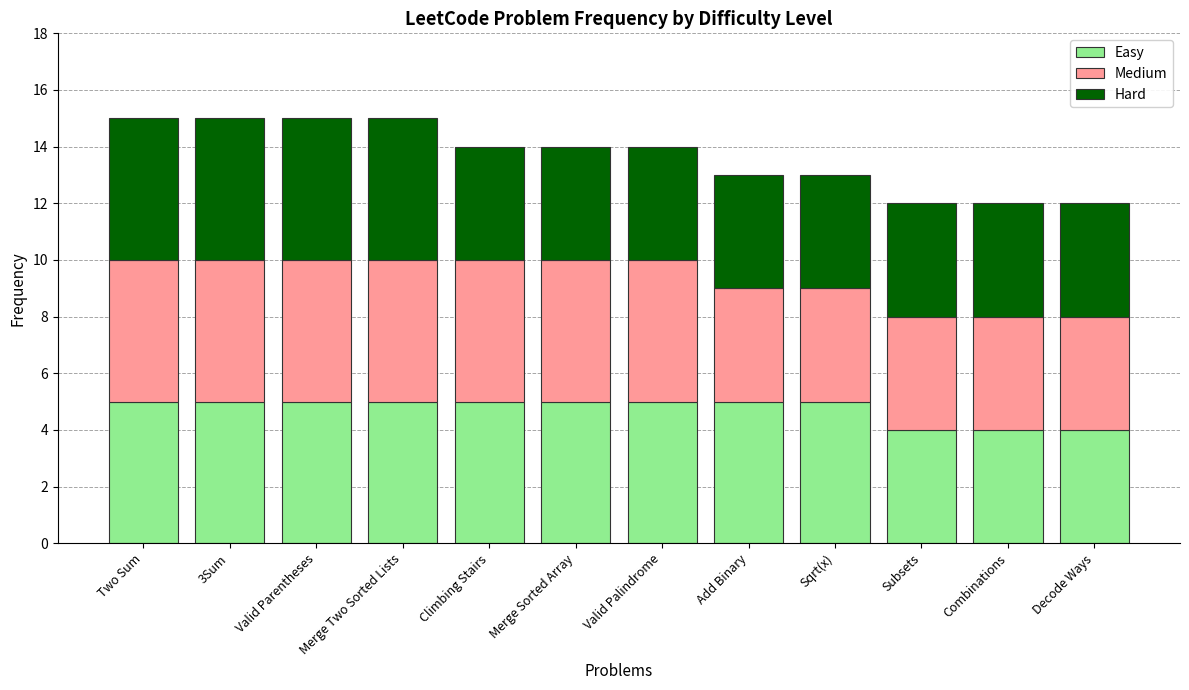

What value does the Easy series have at Subsets?

4